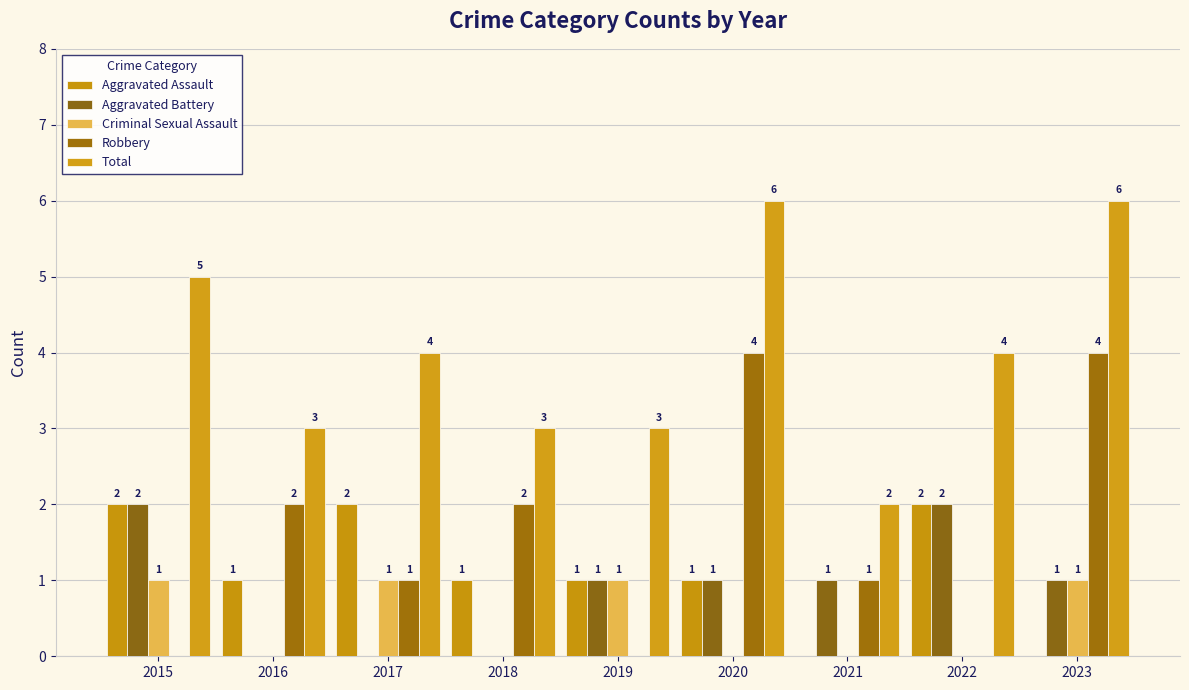

Which series has the largest total across all categories?

Total